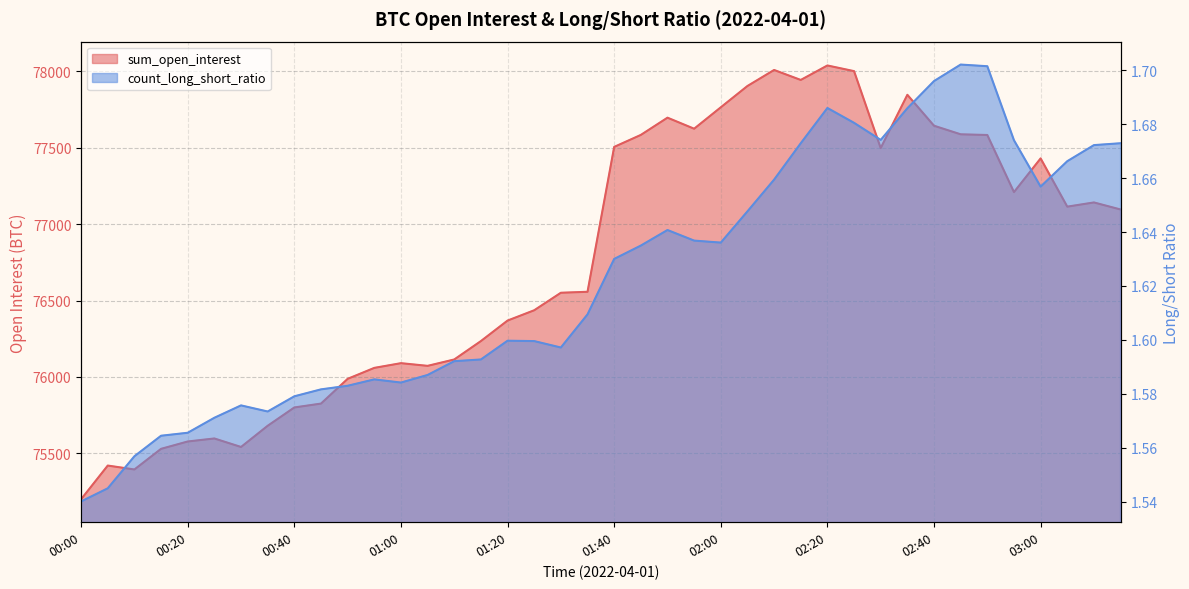

Reading right to left, what are all the values shown in this chart?

sum_open_interest: 77095.4	77141.4	77114.0	77429.6	77209.2	77582.6	77587.2	77643.3	77845.6	77497.1	78000.4	78037.5	77942.8	78008.0	77903.2	77763.8	77623.8	77696.0	77583.2	77504.8	76557.0	76550.7	76436.2	76368.8	76234.6	76114.3	76072.5	76090.0	76059.2	75987.6	75825.7	75800.3	75680.6	75541.8	75597.4	75577.7	75529.6	75394.6	75420.2	75200.1
count_long_short_ratio: 1.7	1.7	1.7	1.7	1.7	1.7	1.7	1.7	1.7	1.7	1.7	1.7	1.7	1.7	1.6	1.6	1.6	1.6	1.6	1.6	1.6	1.6	1.6	1.6	1.6	1.6	1.6	1.6	1.6	1.6	1.6	1.6	1.6	1.6	1.6	1.6	1.6	1.6	1.5	1.5